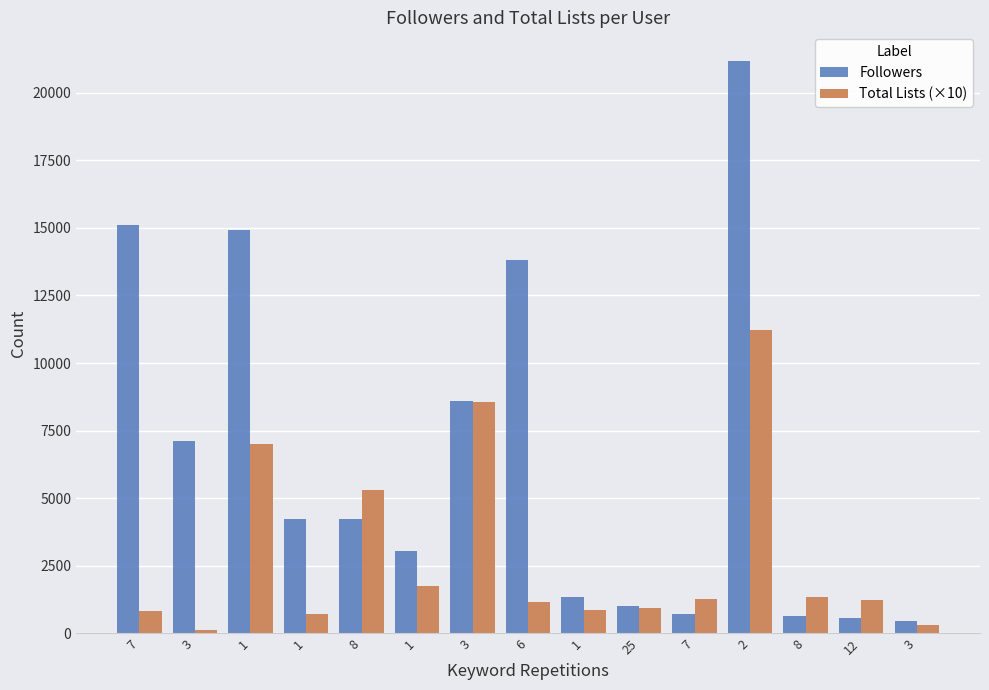

What is the sum of all Total Lists (×10) values?

42690